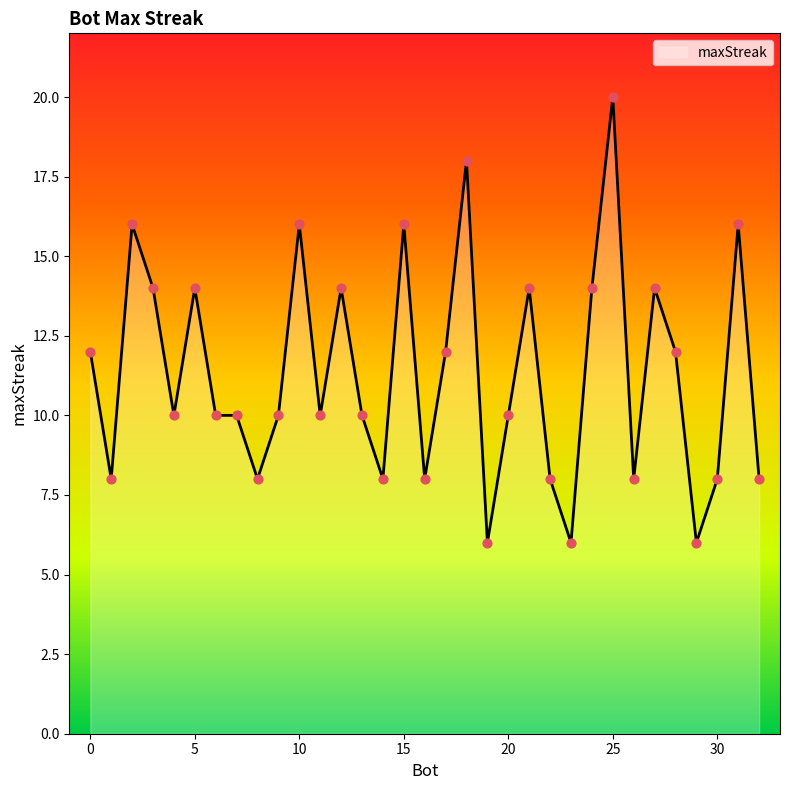

What is the difference between the maximum and minimum values?

14